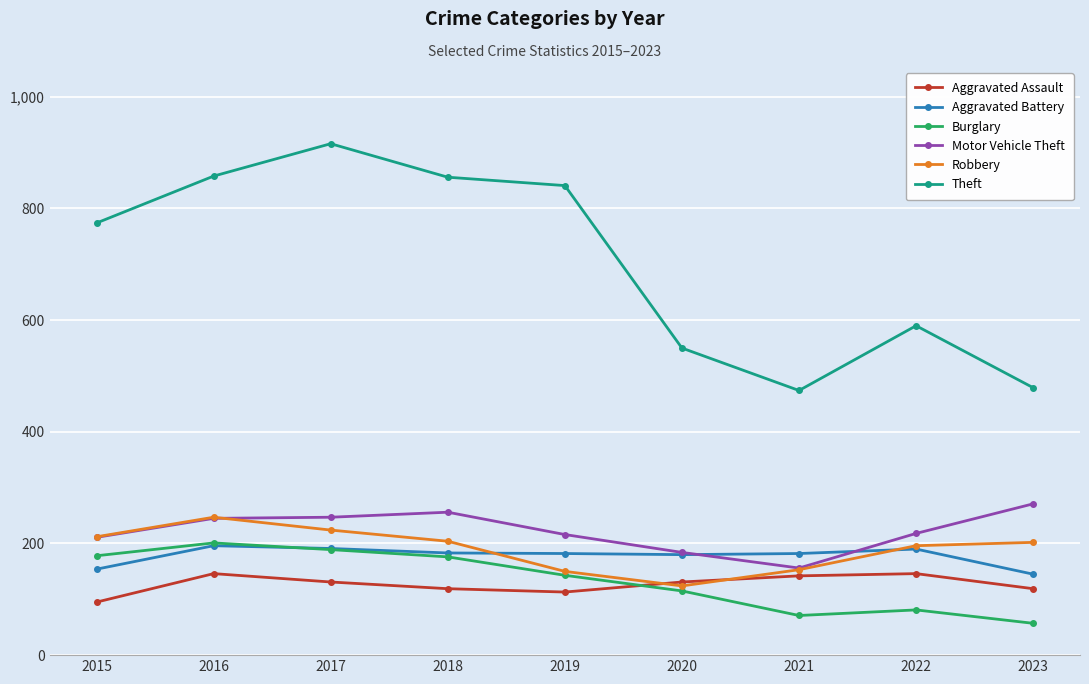

The Aggravated Battery series shows 70 at 2015. True or false?

False